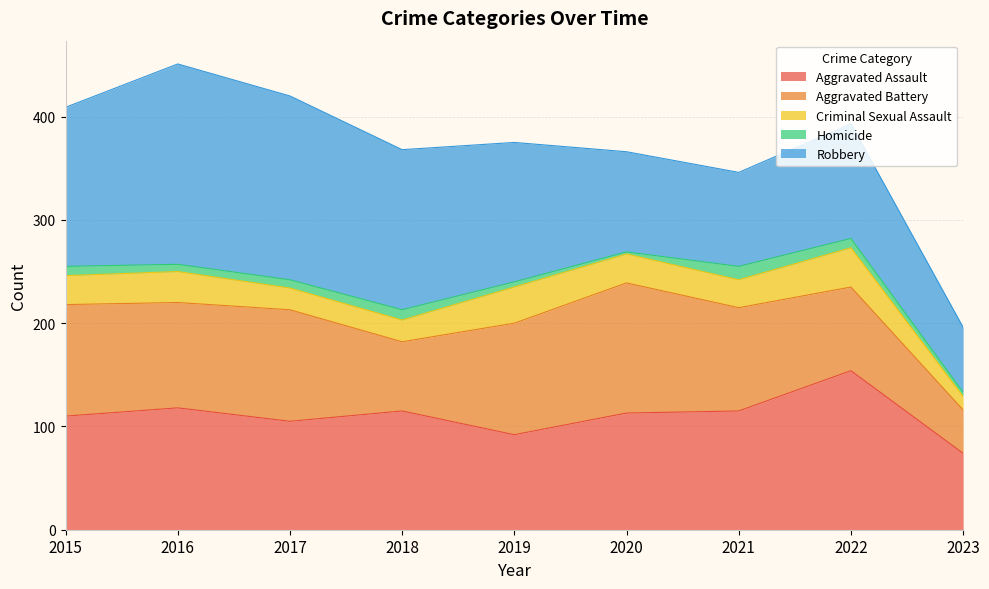

Reading left to right, extract all data points from this chart.

Aggravated Assault: 2015=110	2016=118	2017=105	2018=115	2019=92	2020=113	2021=115	2022=154	2023=74
Aggravated Battery: 2015=108	2016=102	2017=108	2018=67	2019=108	2020=126	2021=100	2022=81	2023=42
Criminal Sexual Assault: 2015=28	2016=30	2017=21	2018=21	2019=35	2020=28	2021=27	2022=38	2023=13
Homicide: 2015=9	2016=7	2017=8	2018=10	2019=5	2020=2	2021=13	2022=9	2023=4
Robbery: 2015=154	2016=194	2017=178	2018=155	2019=135	2020=97	2021=91	2022=111	2023=63